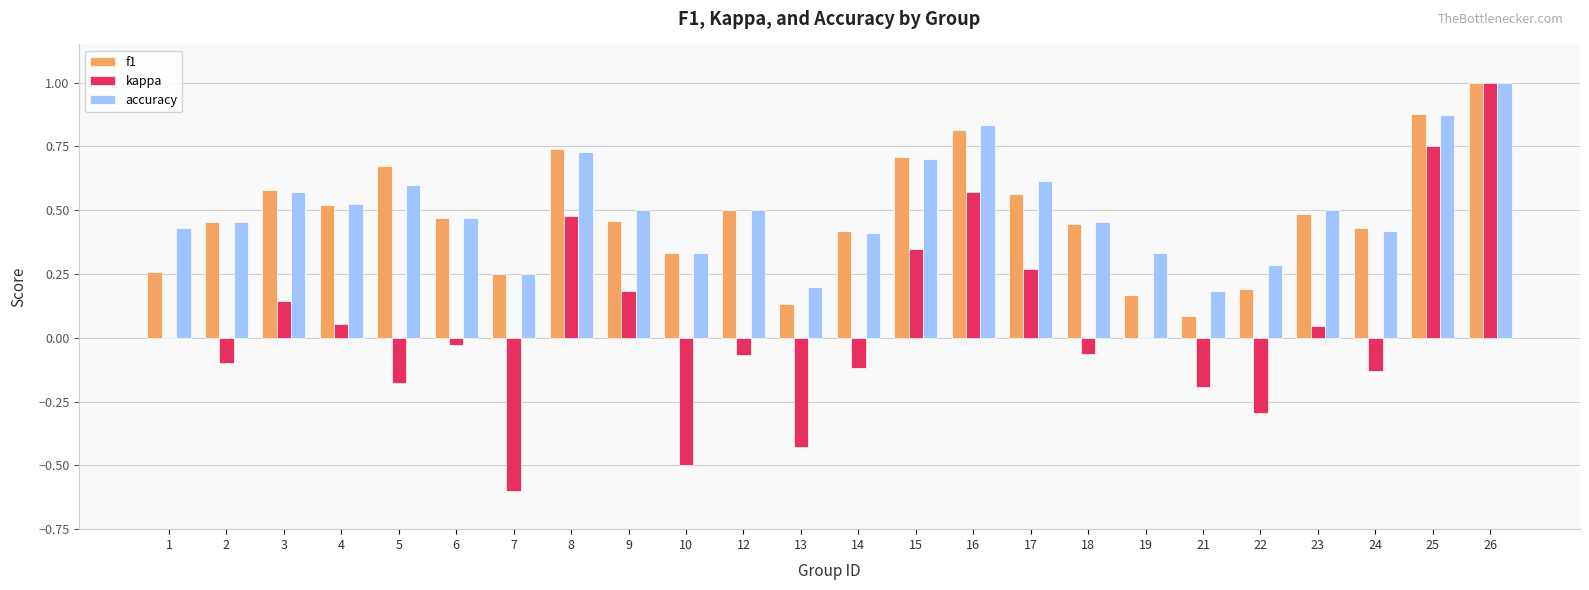

What is the total value across all series at 23?

1.0